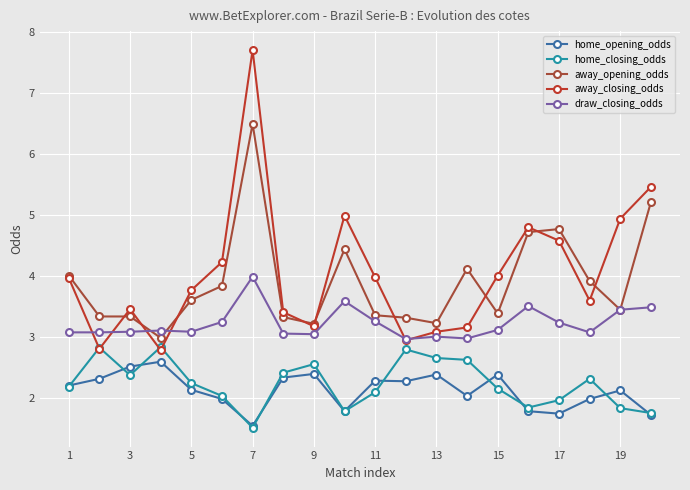

Rank the series by their maximum value, from lowest to highest.

home_opening_odds, home_closing_odds, draw_closing_odds, away_opening_odds, away_closing_odds